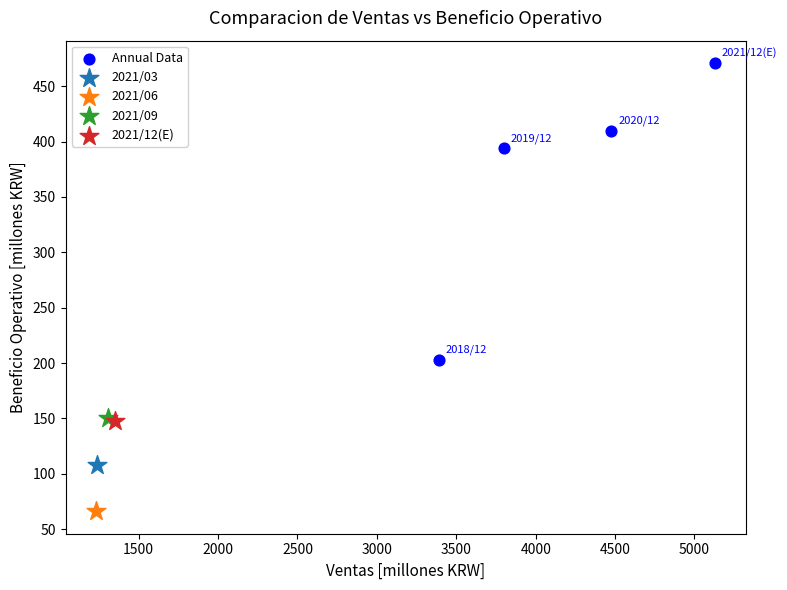

What are all the series names shown in the legend?

Annual Data, 2021/03, 2021/06, 2021/09, 2021/12(E)